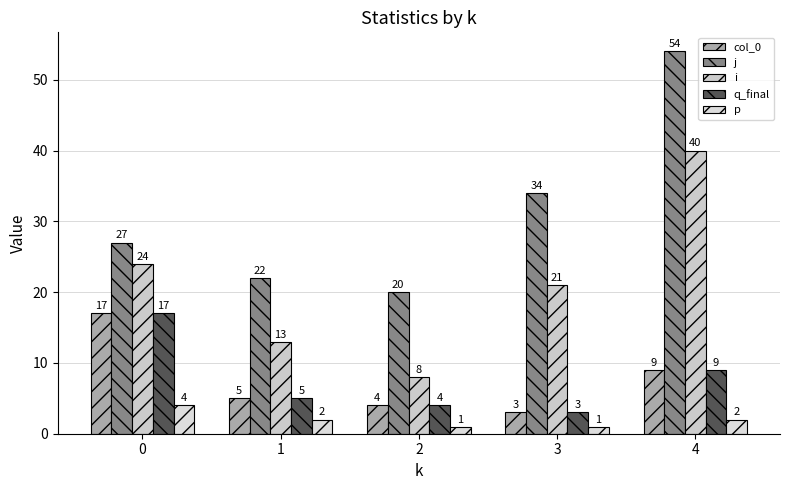

The value of q_final at 1 is 5. True or false?

True